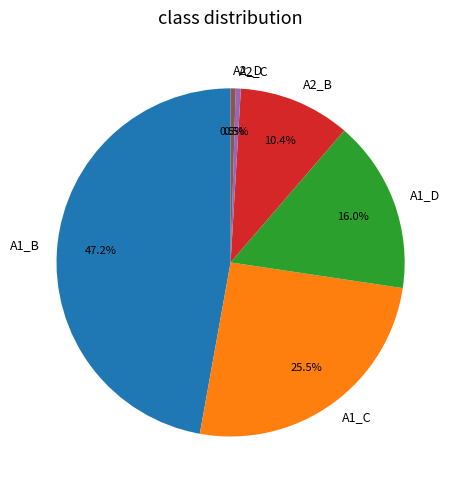

Which slice is the largest?

A1_B